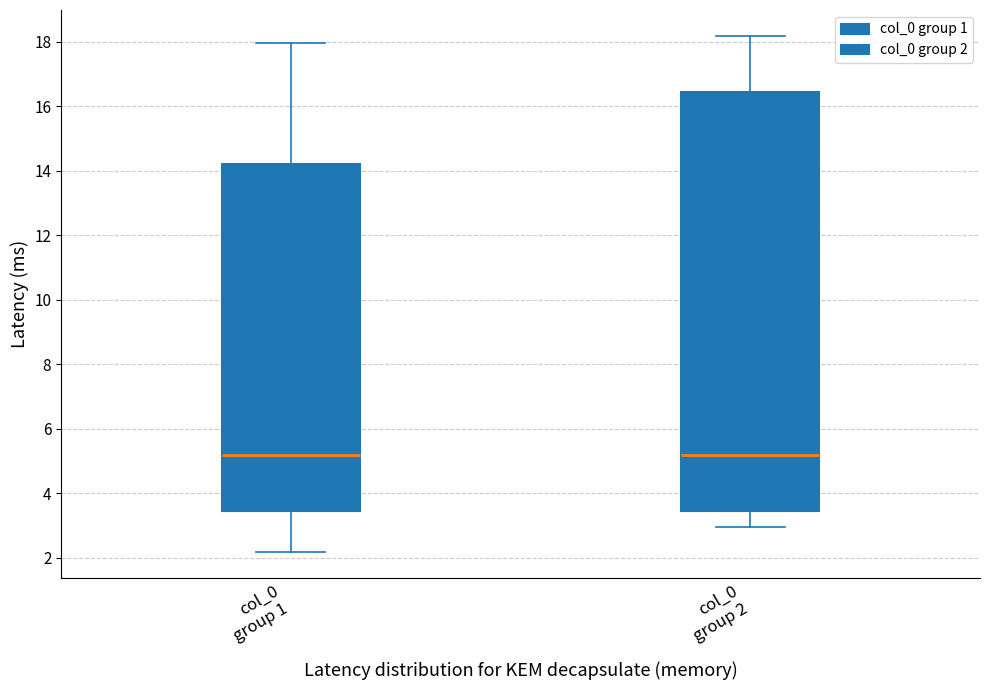

Reading left to right, read every box against the y-axis: the position of its median line, the range the box covers, and the ends of its whiskers. The values are not printed on the chart, so give them approximately, as read against the axis.

col_0 group 1: median 5.2, box 3.4 to 14.2, whiskers 2.2 to 18.0
col_0 group 2: median 5.2, box 3.4 to 16.4, whiskers 3.0 to 18.2